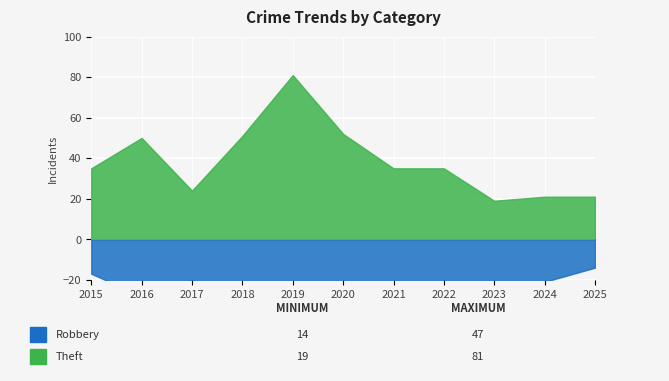

At which label does Robbery first exceed 22?

2016